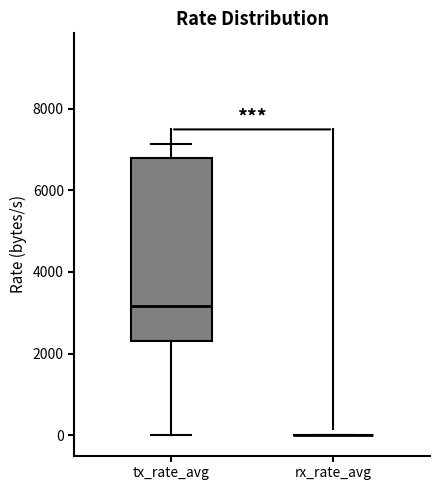

Comparing the boxes themselves (not the whiskers), which one is the tallest?

tx_rate_avg